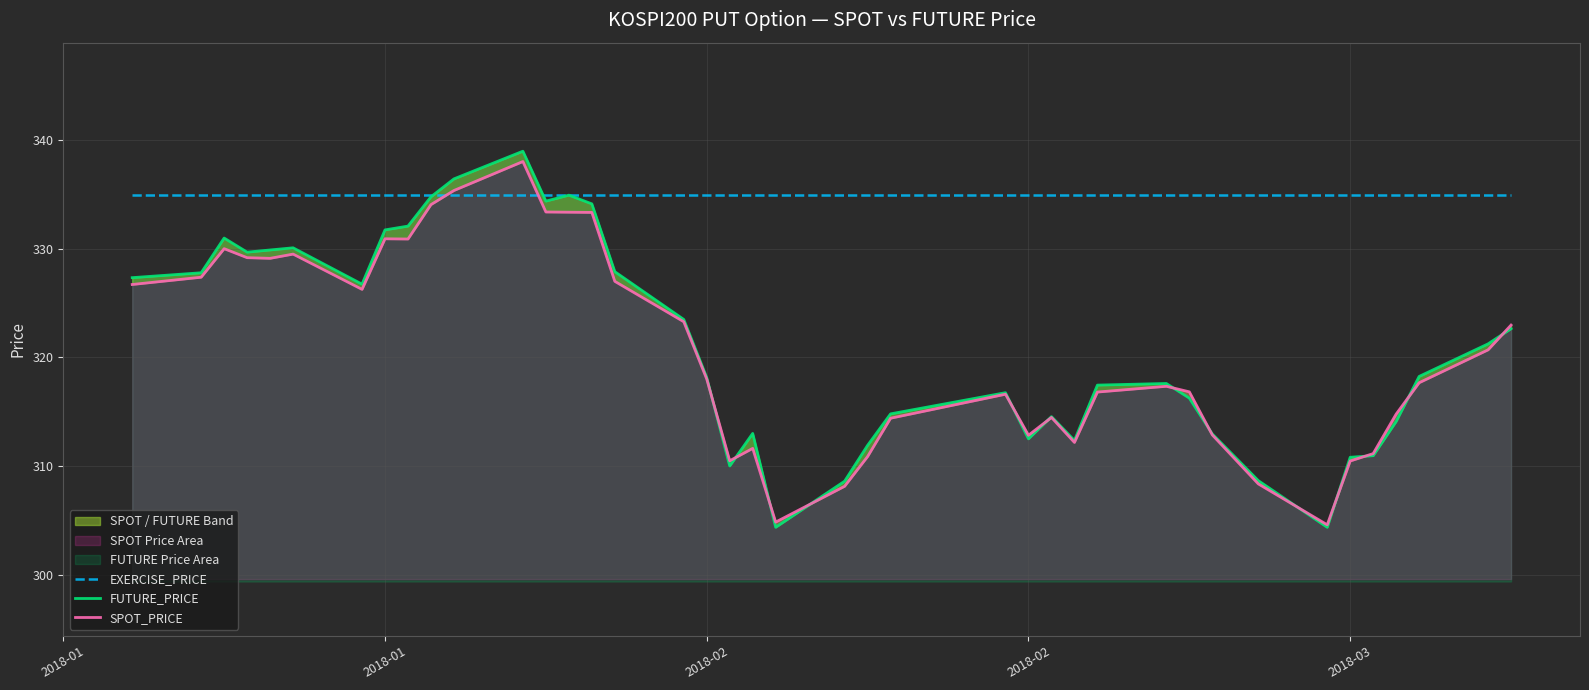

Reading left to right, extract all data points from this chart.

EXERCISE_PRICE: 335.0	335.0	335.0	335.0	335.0	335.0	335.0	335.0	335.0	335.0	335.0	335.0	335.0	335.0	335.0	335.0	335.0	335.0	335.0	335.0	335.0	335.0	335.0	335.0	335.0	335.0	335.0	335.0	335.0	335.0	335.0	335.0	335.0	335.0	335.0	335.0	335.0	335.0	335.0	335.0
FUTURE_PRICE: 327.4	327.8	331.0	329.7	329.9	330.1	326.8	331.8	332.1	334.8	336.4	339.0	334.4	334.9	334.1	327.9	323.5	318.1	310.0	313.0	304.4	308.6	311.9	314.8	316.8	312.5	314.6	312.4	317.4	317.6	316.2	312.9	308.6	304.4	310.8	310.9	314.1	318.2	321.2	322.6
SPOT_PRICE: 326.7	327.4	330.0	329.2	329.1	329.5	326.3	330.9	330.9	334.1	335.4	338.1	333.4	333.4	333.4	327.0	323.3	318.0	310.5	311.6	304.8	308.1	310.9	314.4	316.6	312.8	314.5	312.2	316.8	317.3	316.8	312.9	308.4	304.6	310.5	311.1	314.8	317.7	320.7	323.0